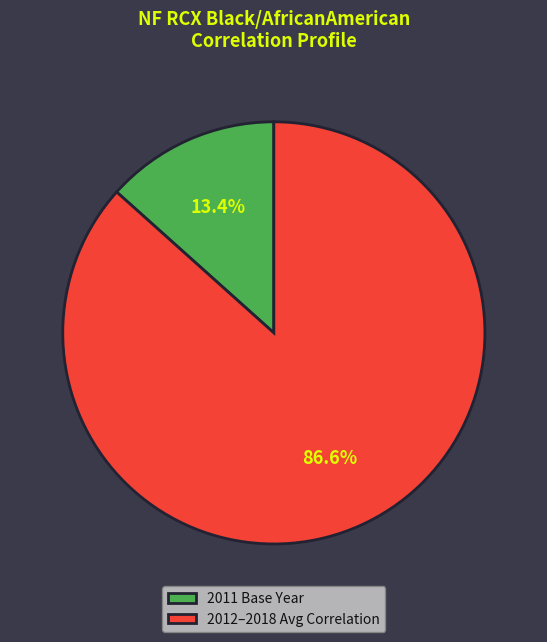

Combined, do 2011 Base Year and 2012–2018 Avg Correlation account for over 50%?

Yes